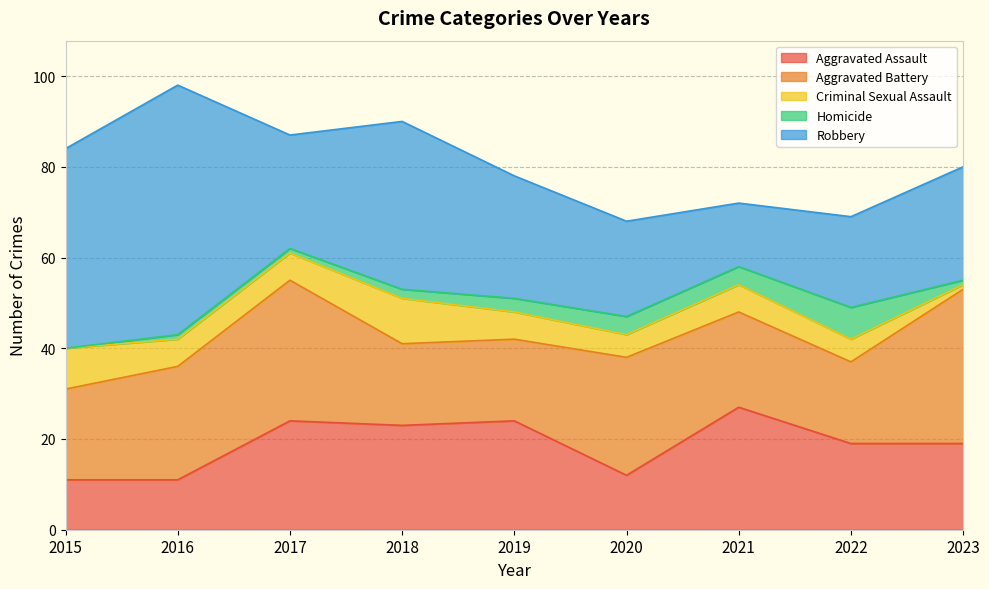

The value of Homicide at 2023 is 1. True or false?

True